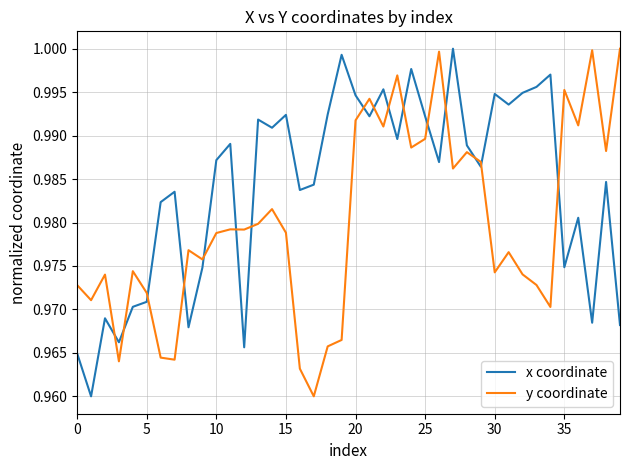

Which series has the largest total across all categories?

x coordinate